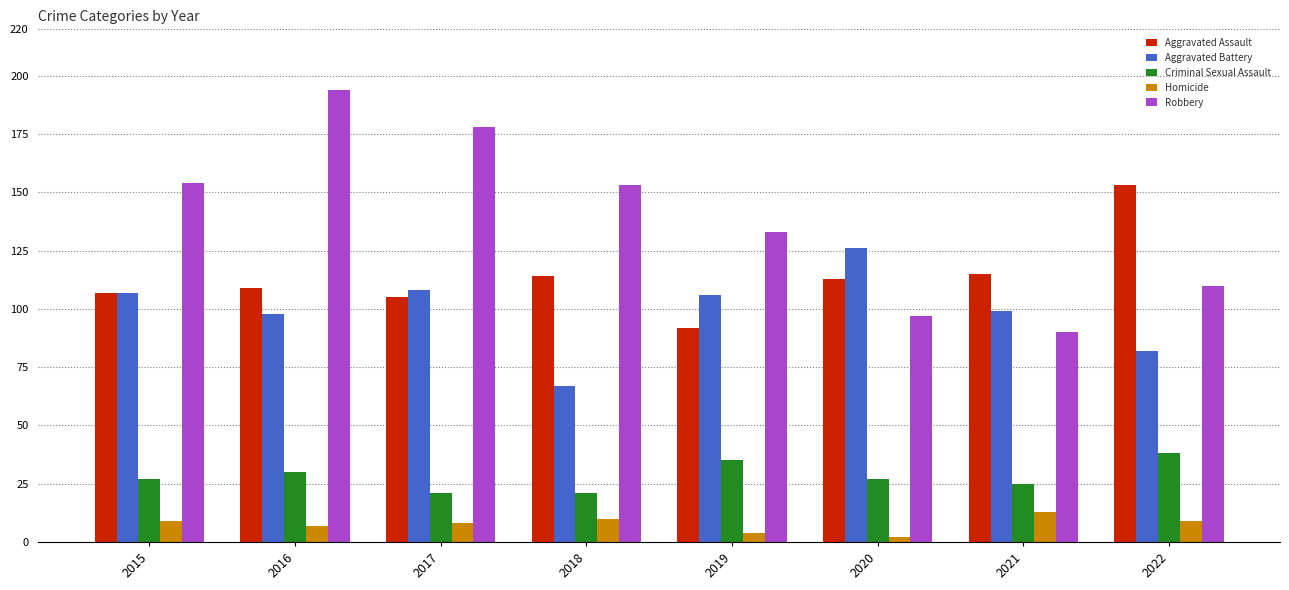

What is the smallest value displayed?

2